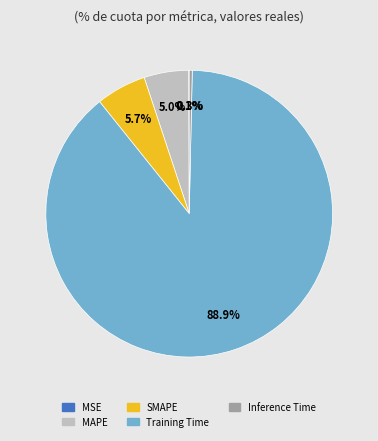

Between SMAPE and Inference Time, which is larger?

SMAPE